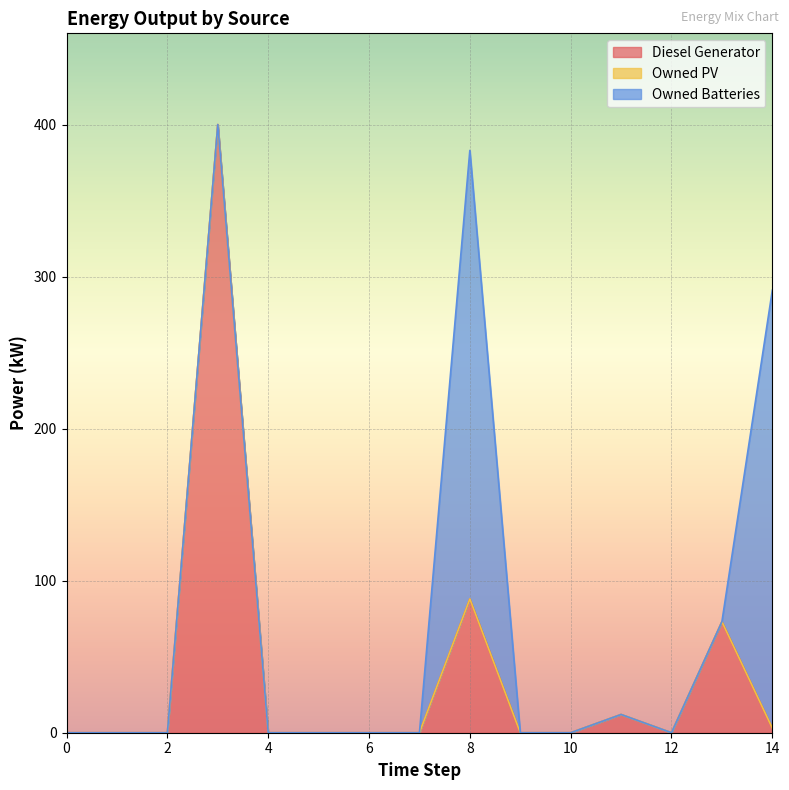

Which series ends up on top after the final intersection of Diesel Generator and Owned Batteries?

Owned Batteries